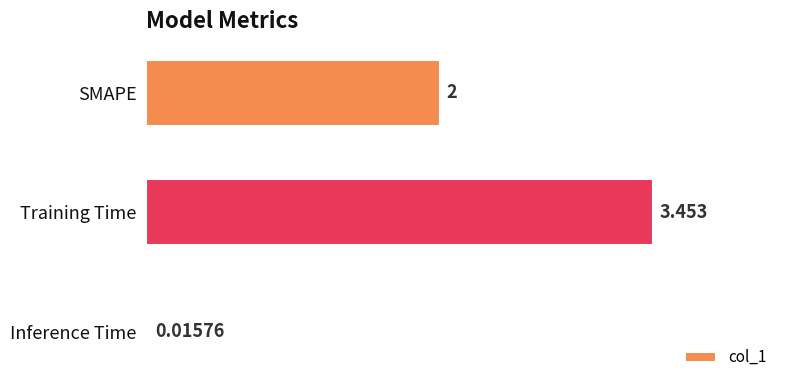

Which has a higher value, Inference Time or Training Time?

Training Time